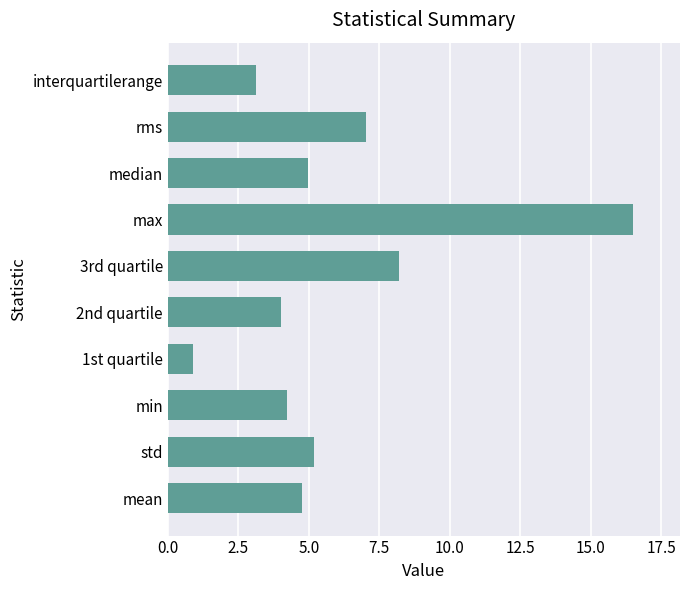

Rank the categories by value from highest to lowest.

max, 3rd quartile, rms, std, median, mean, min, 2nd quartile, interquartilerange, 1st quartile